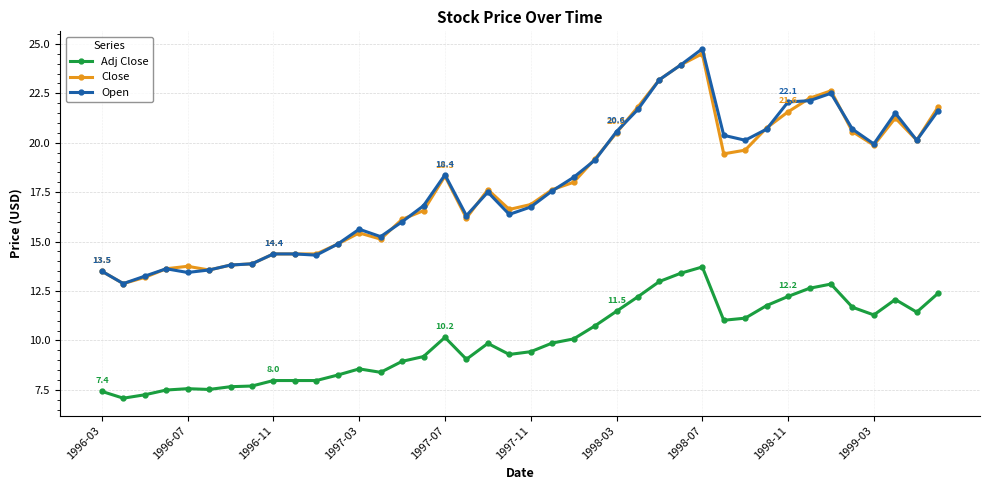

True or false: Adj Close has more than 0 interior local peaks.

True